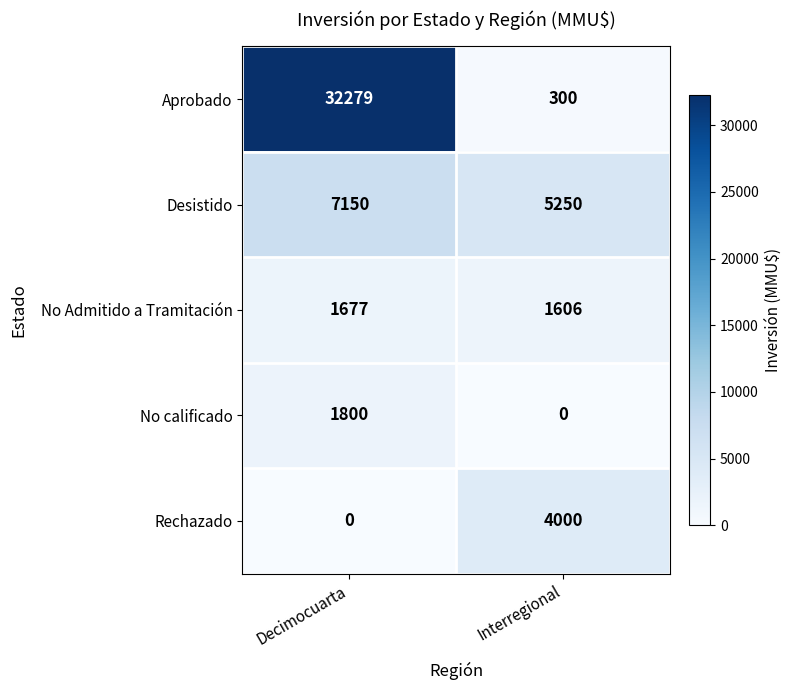

What is the maximum value for No calificado?

1800